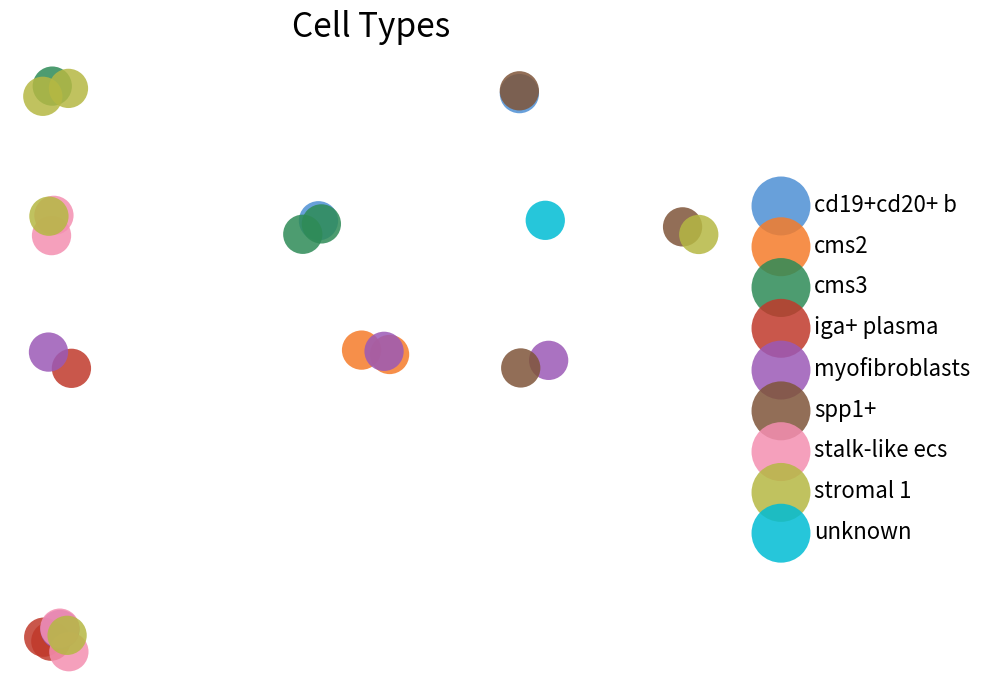

What are all the series names shown in the legend?

cd19+cd20+ b, cms2, cms3, iga+ plasma, myofibroblasts, spp1+, stalk-like ecs, stromal 1, unknown